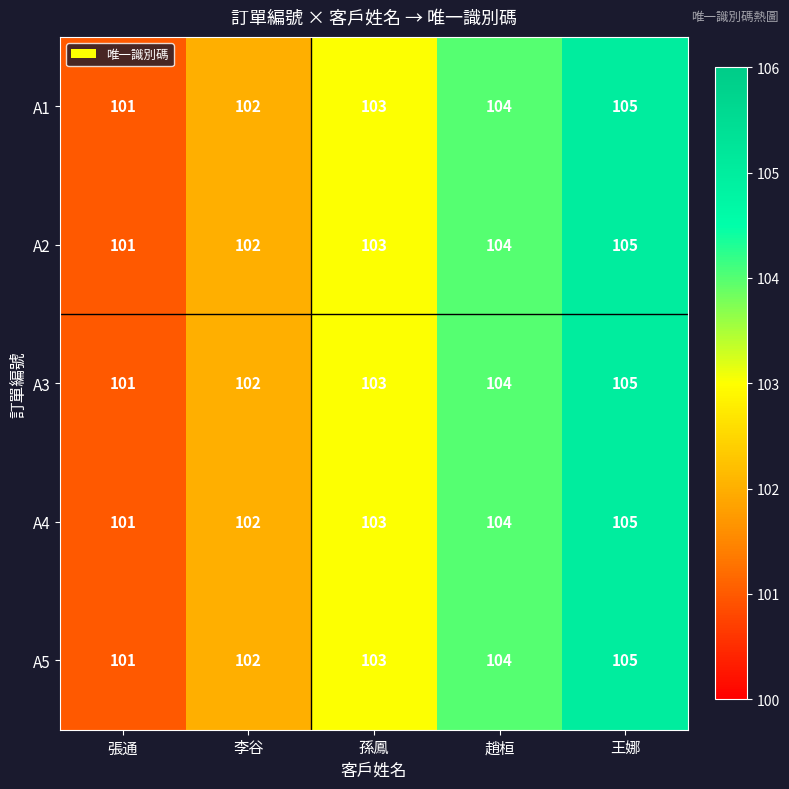

The value of A1 at 孫鳳 is 158. True or false?

False